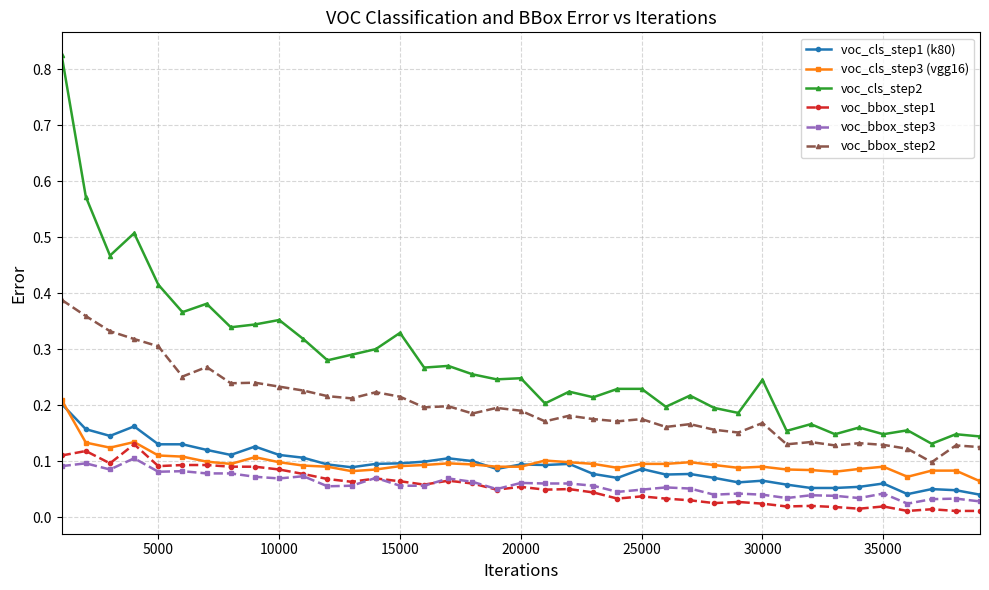

True or false: voc_bbox_step1 has more than 0 points higher than both neighbors.

True